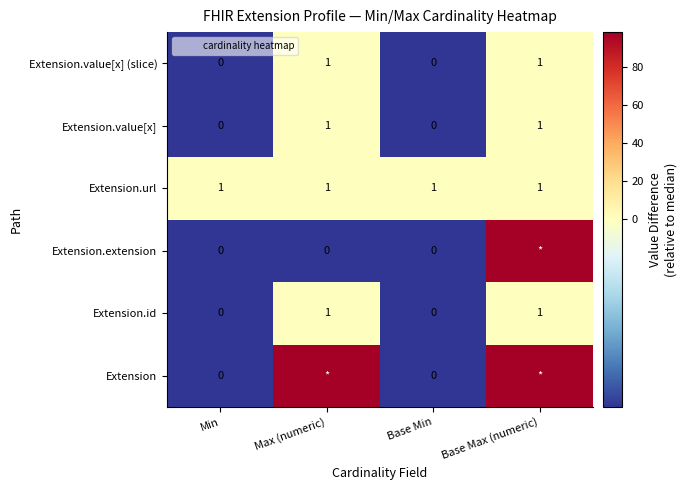

True or false: Extension.value[x] has a value of 0 at Min.

True